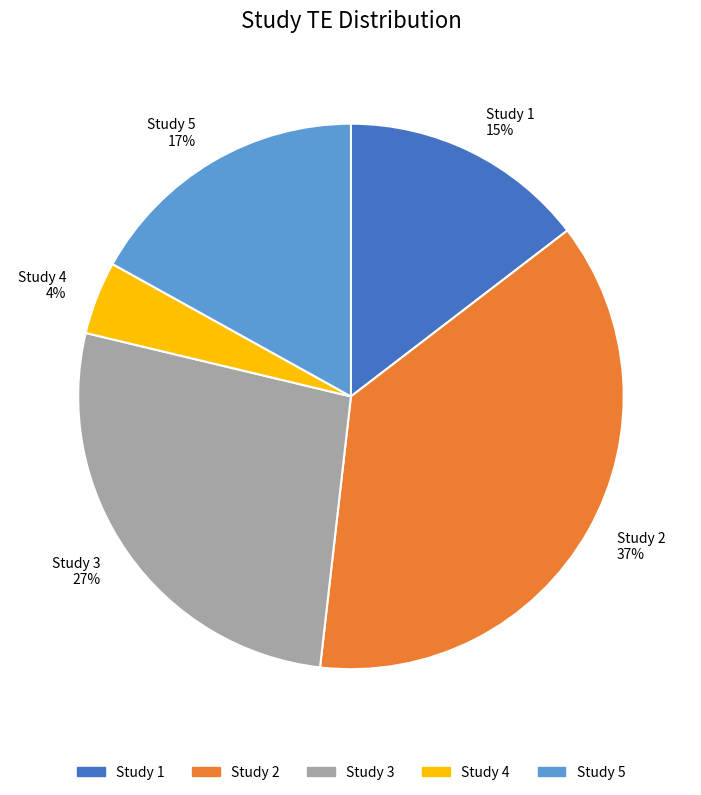

Between Study 2 37% and Study 5 17%, which is larger?

Study 2 37%